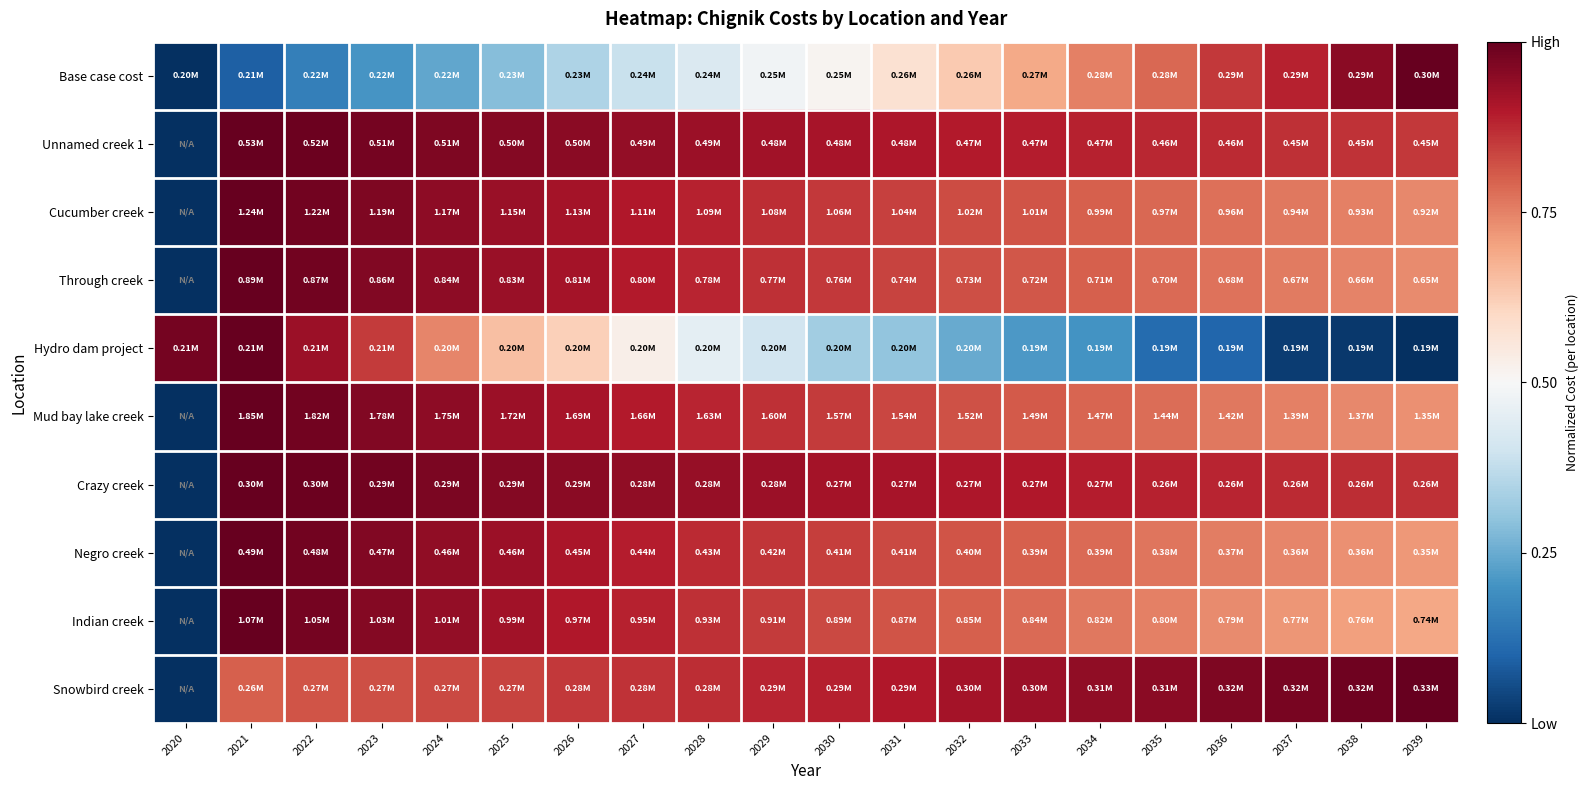

Reading right to left, what are all the values shown in this chart?

Base case cost: 2039=1.0	2038=0.9	2037=0.9	2036=0.9	2035=0.8	2034=0.8	2033=0.7	2032=0.6	2031=0.6	2030=0.5	2029=0.5	2028=0.4	2027=0.4	2026=0.3	2025=0.3	2024=0.2	2023=0.2	2022=0.2	2021=0.1	2020=0.0
Unnamed creek 1: 2039=0.9	2038=0.9	2037=0.9	2036=0.9	2035=0.9	2034=0.9	2033=0.9	2032=0.9	2031=0.9	2030=0.9	2029=0.9	2028=0.9	2027=0.9	2026=0.9	2025=1.0	2024=1.0	2023=1.0	2022=1.0	2021=1.0	2020=0.0
Cucumber creek: 2039=0.7	2038=0.8	2037=0.8	2036=0.8	2035=0.8	2034=0.8	2033=0.8	2032=0.8	2031=0.8	2030=0.9	2029=0.9	2028=0.9	2027=0.9	2026=0.9	2025=0.9	2024=0.9	2023=1.0	2022=1.0	2021=1.0	2020=0.0
Through creek: 2039=0.7	2038=0.7	2037=0.8	2036=0.8	2035=0.8	2034=0.8	2033=0.8	2032=0.8	2031=0.8	2030=0.9	2029=0.9	2028=0.9	2027=0.9	2026=0.9	2025=0.9	2024=0.9	2023=1.0	2022=1.0	2021=1.0	2020=0.0
Hydro dam project: 2039=0.0	2038=0.0	2037=0.0	2036=0.1	2035=0.1	2034=0.2	2033=0.2	2032=0.2	2031=0.3	2030=0.3	2029=0.4	2028=0.5	2027=0.5	2026=0.6	2025=0.7	2024=0.7	2023=0.9	2022=0.9	2021=1.0	2020=1.0
Mud bay lake creek: 2039=0.7	2038=0.7	2037=0.8	2036=0.8	2035=0.8	2034=0.8	2033=0.8	2032=0.8	2031=0.8	2030=0.8	2029=0.9	2028=0.9	2027=0.9	2026=0.9	2025=0.9	2024=0.9	2023=1.0	2022=1.0	2021=1.0	2020=0.0
Crazy creek: 2039=0.9	2038=0.9	2037=0.9	2036=0.9	2035=0.9	2034=0.9	2033=0.9	2032=0.9	2031=0.9	2030=0.9	2029=0.9	2028=0.9	2027=0.9	2026=1.0	2025=1.0	2024=1.0	2023=1.0	2022=1.0	2021=1.0	2020=0.0
Negro creek: 2039=0.7	2038=0.7	2037=0.7	2036=0.8	2035=0.8	2034=0.8	2033=0.8	2032=0.8	2031=0.8	2030=0.8	2029=0.9	2028=0.9	2027=0.9	2026=0.9	2025=0.9	2024=0.9	2023=1.0	2022=1.0	2021=1.0	2020=0.0
Indian creek: 2039=0.7	2038=0.7	2037=0.7	2036=0.7	2035=0.8	2034=0.8	2033=0.8	2032=0.8	2031=0.8	2030=0.8	2029=0.8	2028=0.9	2027=0.9	2026=0.9	2025=0.9	2024=0.9	2023=1.0	2022=1.0	2021=1.0	2020=0.0
Snowbird creek: 2039=1.0	2038=1.0	2037=1.0	2036=1.0	2035=1.0	2034=0.9	2033=0.9	2032=0.9	2031=0.9	2030=0.9	2029=0.9	2028=0.9	2027=0.9	2026=0.9	2025=0.8	2024=0.8	2023=0.8	2022=0.8	2021=0.8	2020=0.0